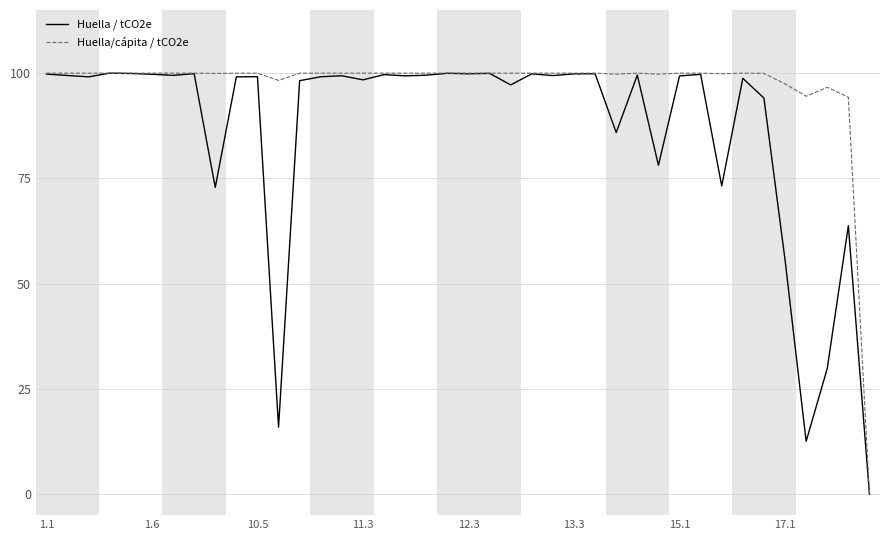

Rank the series by their average value, from highest to lowest.

Huella/cápita / tCO2e, Huella / tCO2e